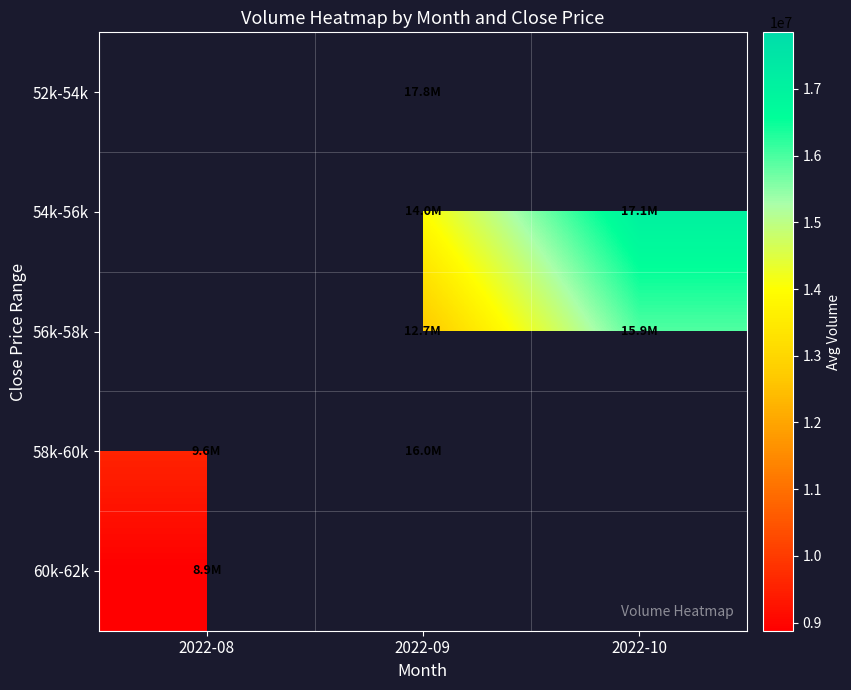

Which category has the lowest value across all series?

2022-08